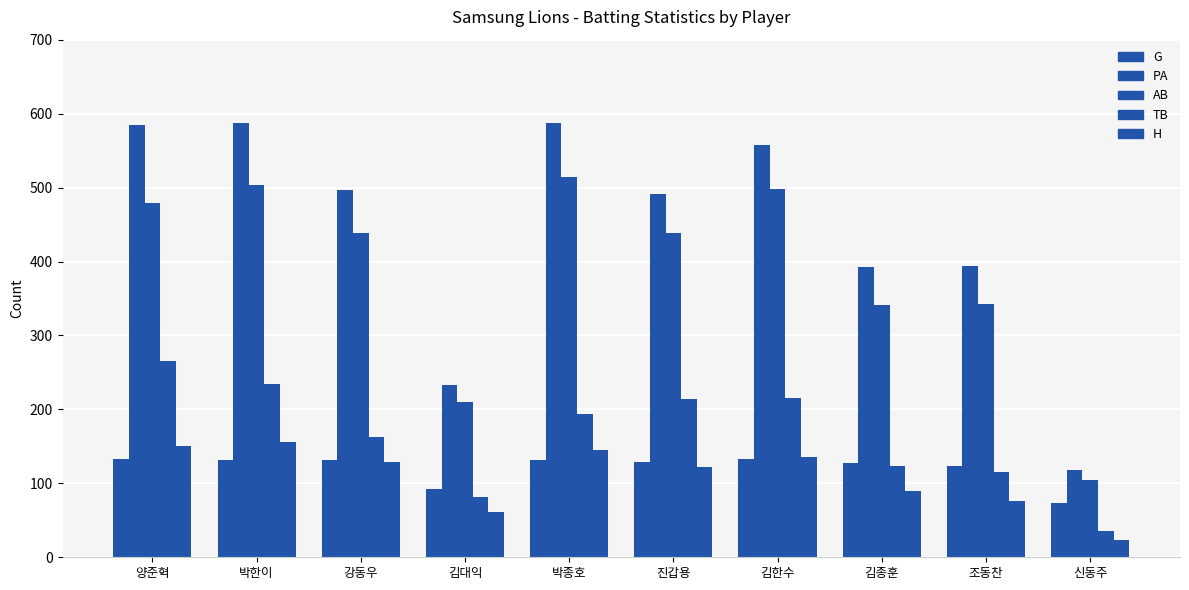

How many data points in AB are less than 439?

5